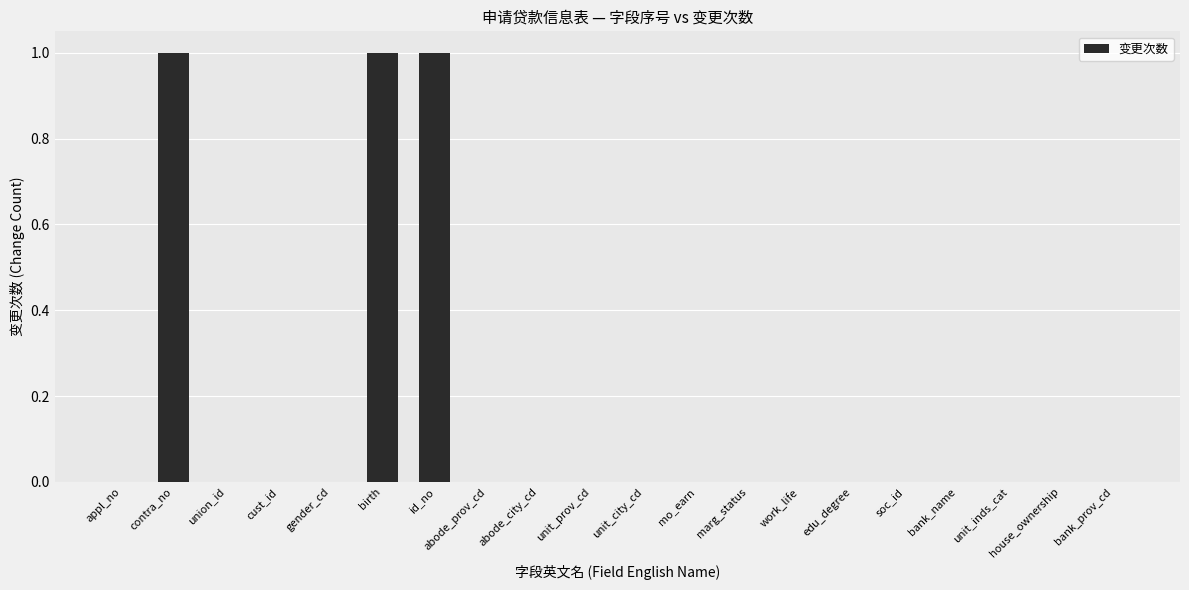

The value at bank_name is 0. True or false?

True